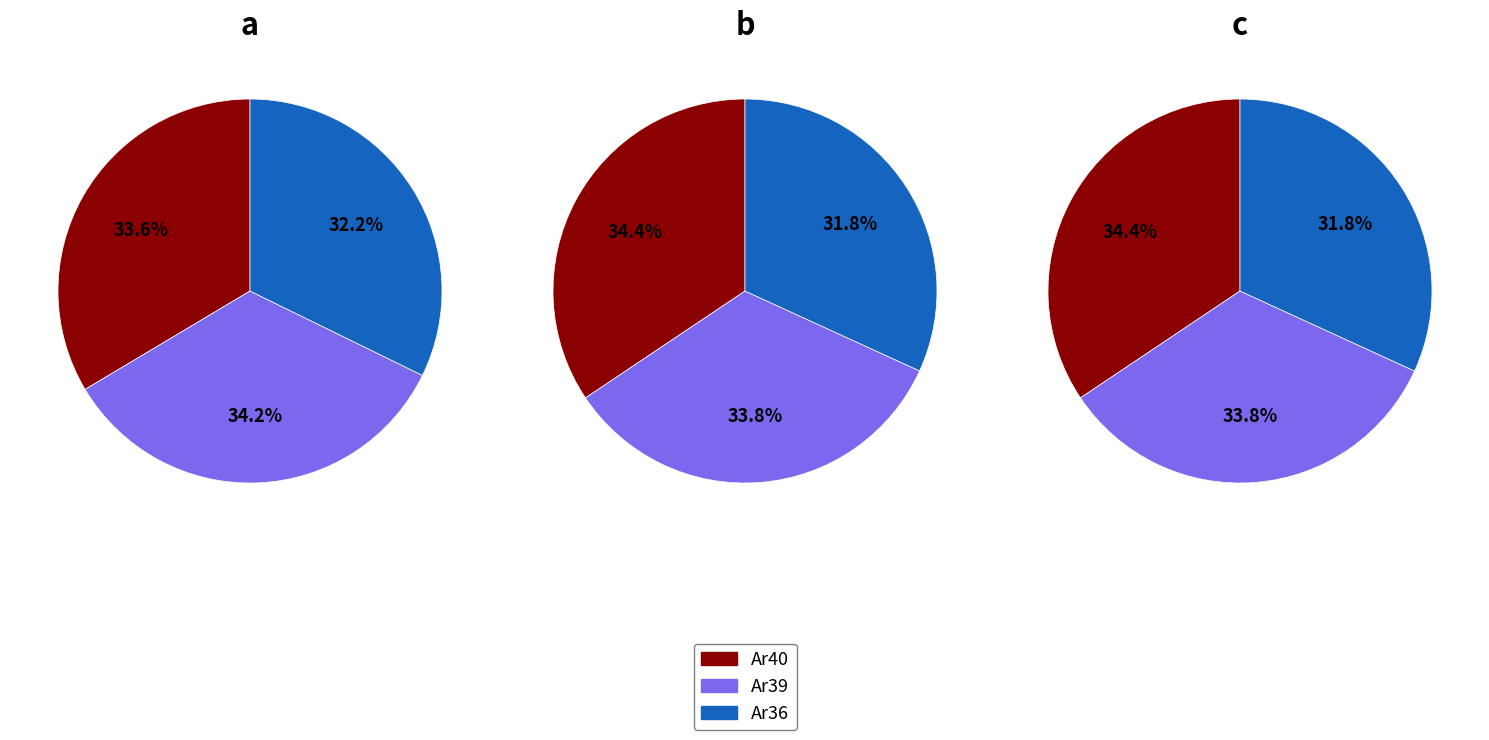

What is the largest slice in the pie chart?

Ar40